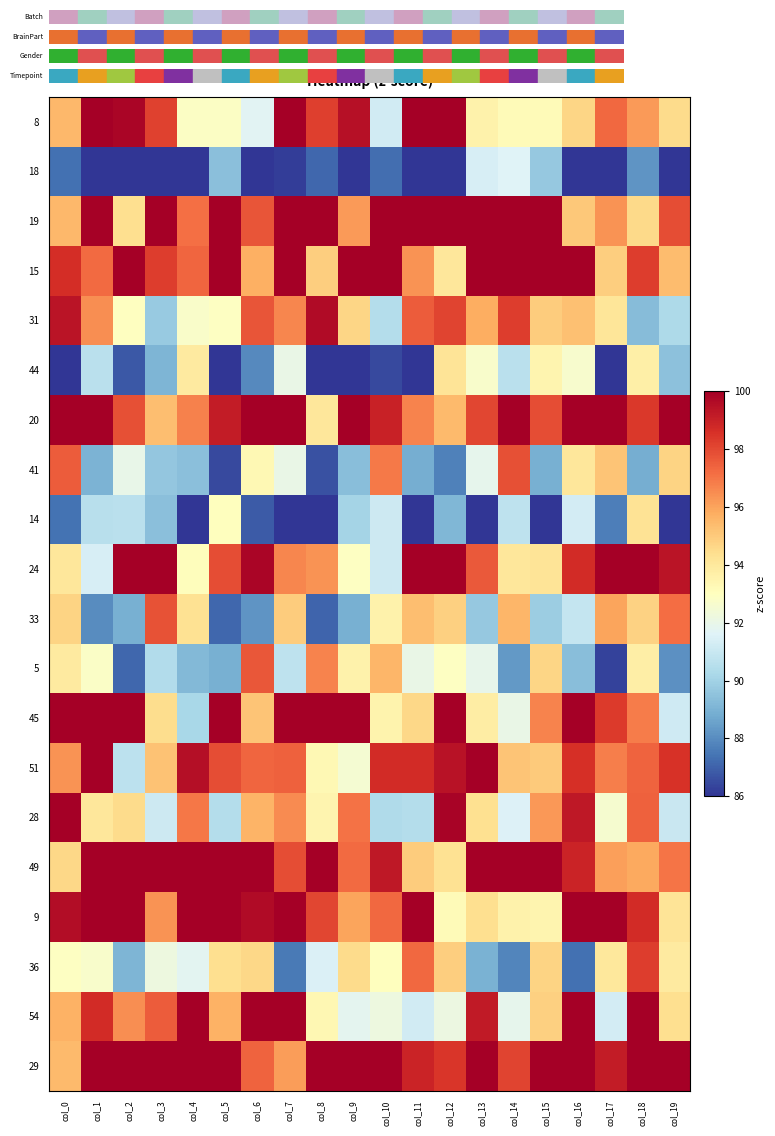

What is the spread (max minus min) of values at col_11?

14.0